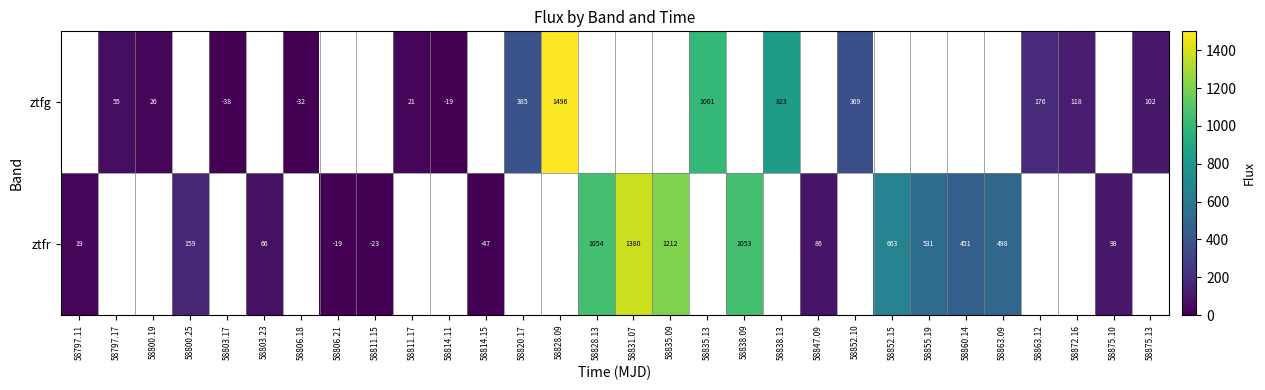

How many values in ztfg are above zero?

11